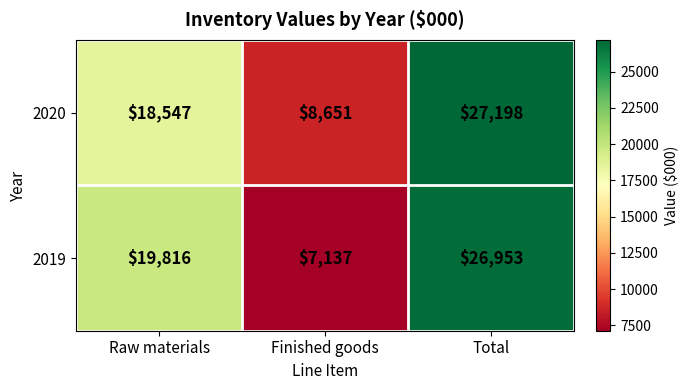

What is the approximate value of 2020 at Finished goods?

8651